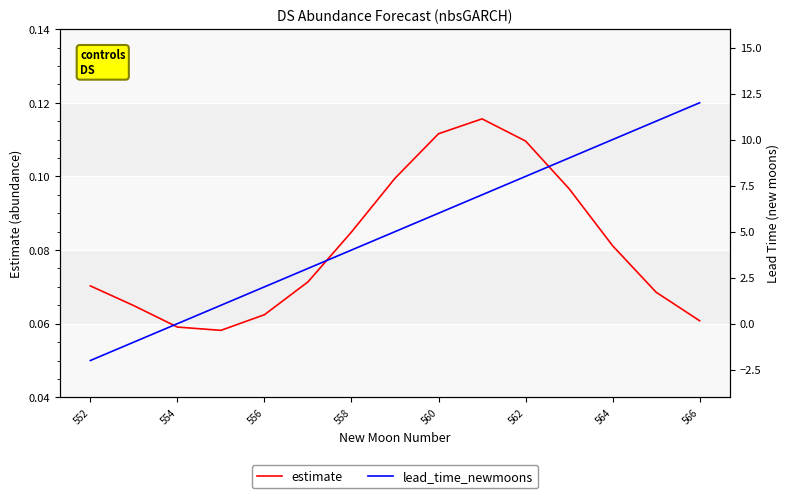

True or false: lead_time_newmoons has more than 1 points higher than both neighbors.

False